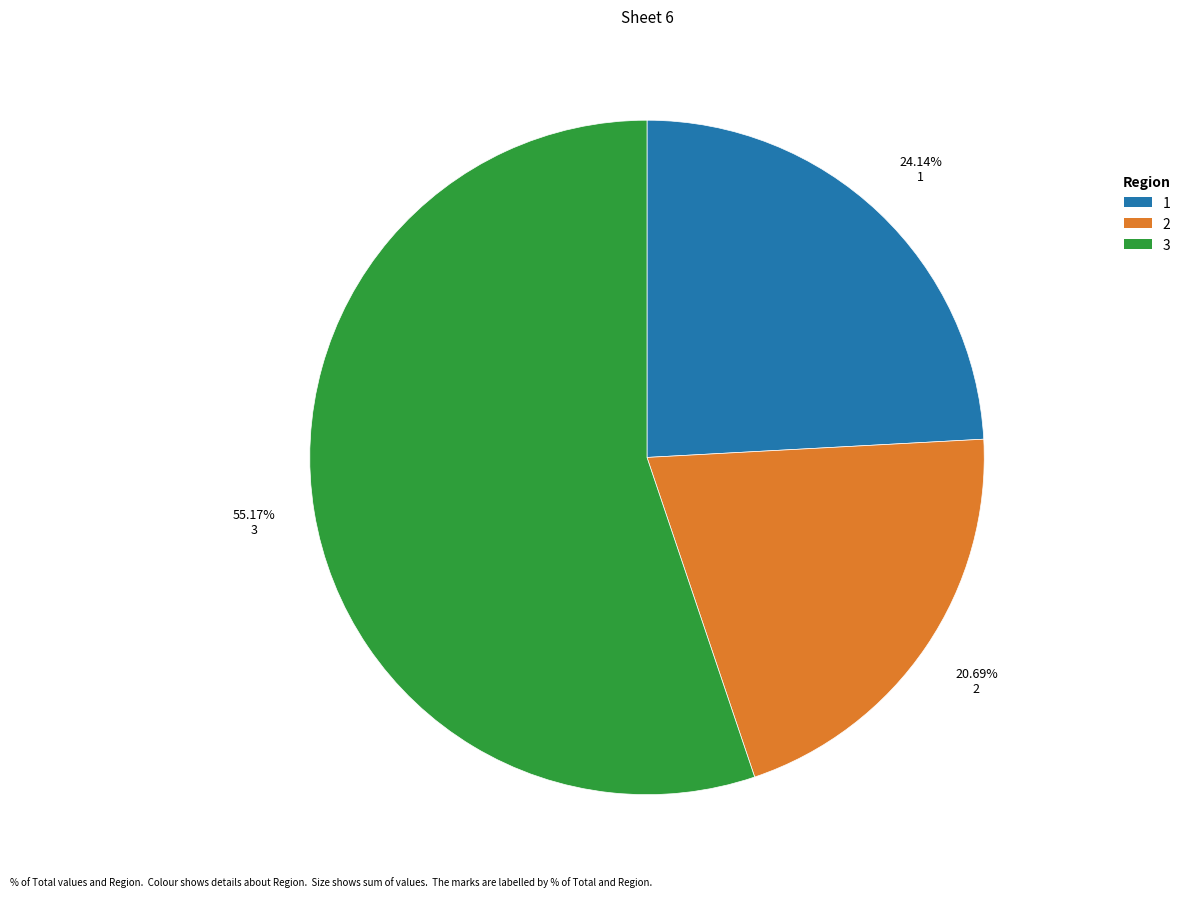

Is there any slice that represents more than half of the pie?

Yes